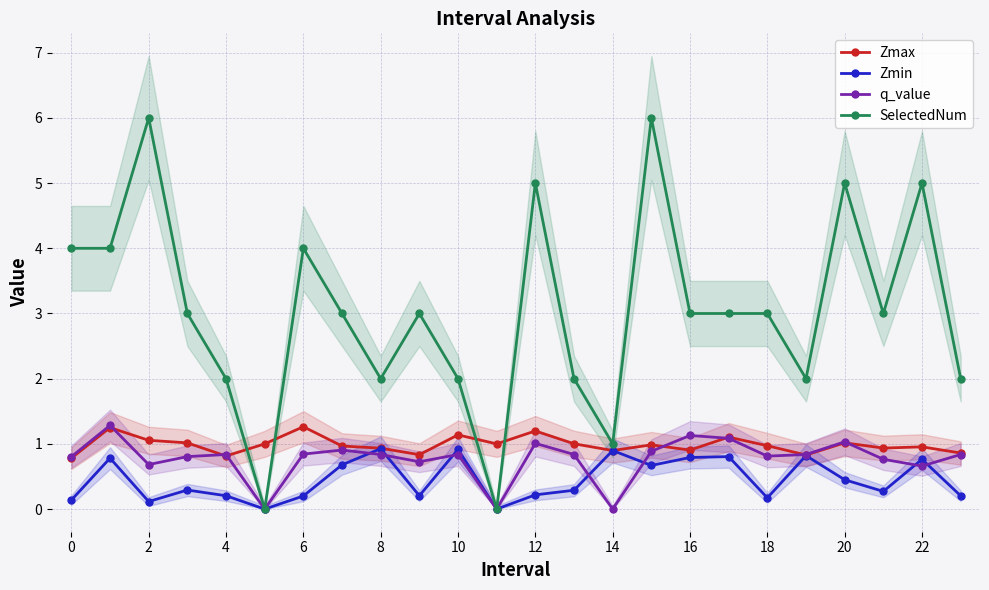

Where is the first local minimum for Zmin?

2